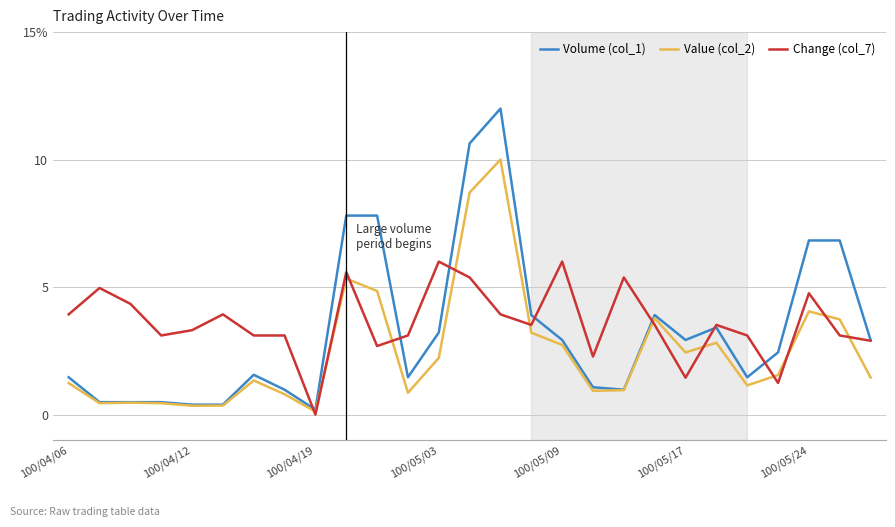

Is this an area chart (filled region under the line)?

No